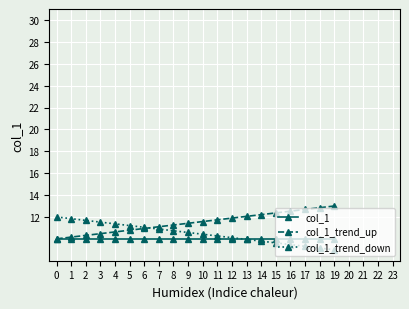

Reading right to left, extract all data points from this chart.

col_1: 10.0	10.0	10.0	10.0	10.0	10.0	10.0	10.0	10.0	10.0	10.0	10.0	10.0	10.0	10.0	10.0	10.0	10.0	10.0	10.0
col_1_trend_up: 13.0	12.8	12.7	12.5	12.4	12.2	12.1	11.9	11.7	11.6	11.4	11.3	11.1	10.9	10.8	10.6	10.5	10.3	10.2	10.0
col_1_trend_down: 9.0	9.2	9.3	9.5	9.6	9.8	9.9	10.1	10.3	10.4	10.6	10.7	10.9	11.1	11.2	11.4	11.5	11.7	11.8	12.0